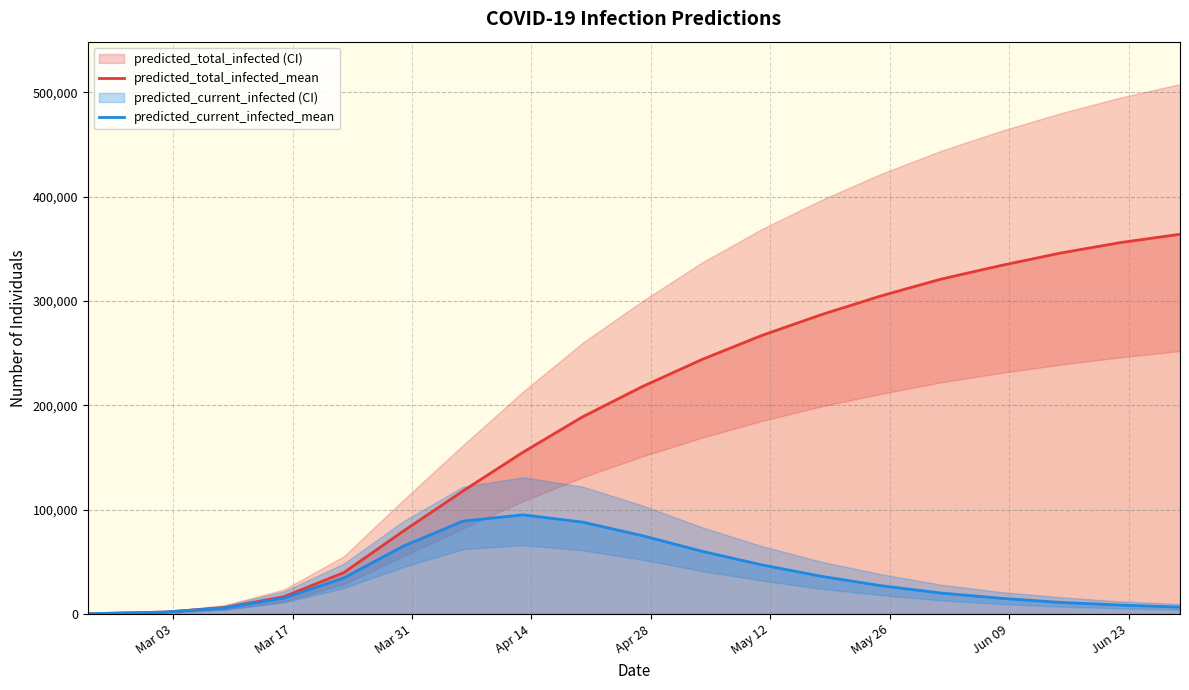

What is the difference between the maximum and minimum values in the predicted_current_infected_mean series?

94850